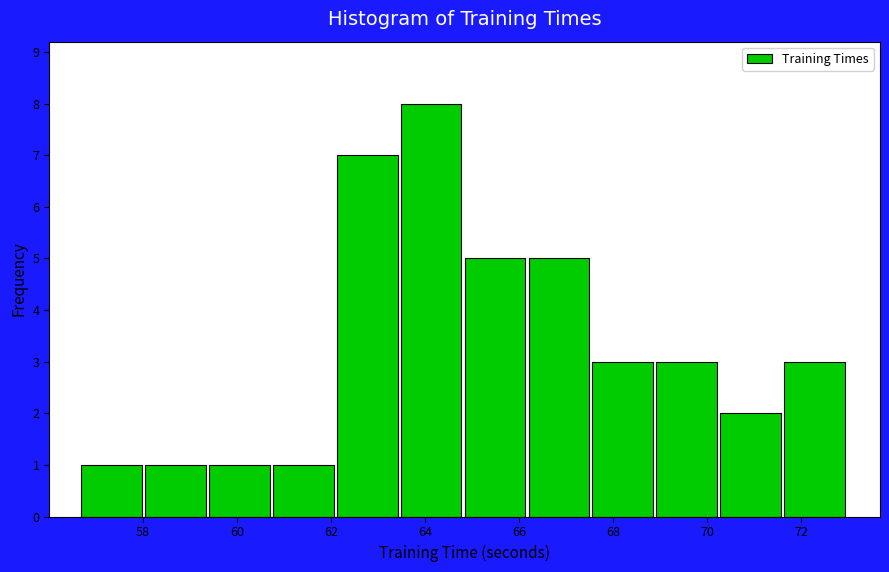

How tall is the bar that spans 64.8 to 66.2 on the x-axis? Neither the bar edges nor the heights are printed on the chart, so give them approximately, as read against the axes.

5